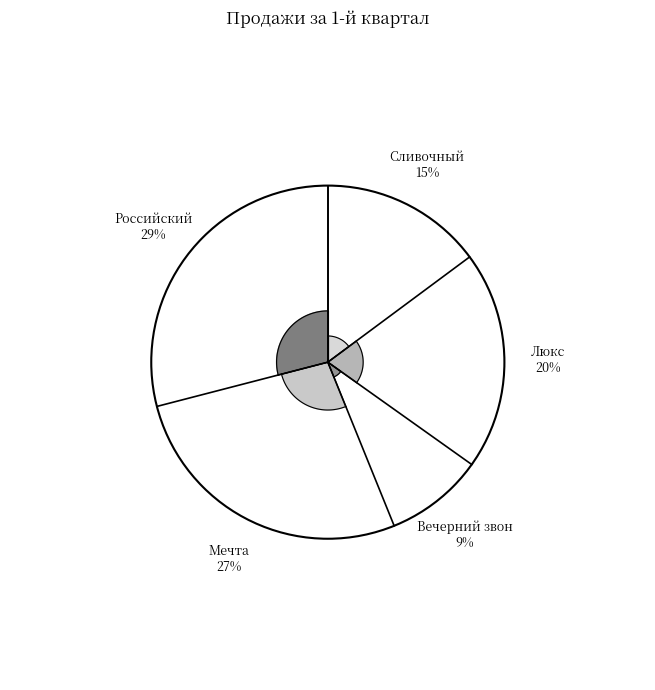

Is Сливочный the majority of the pie?

No